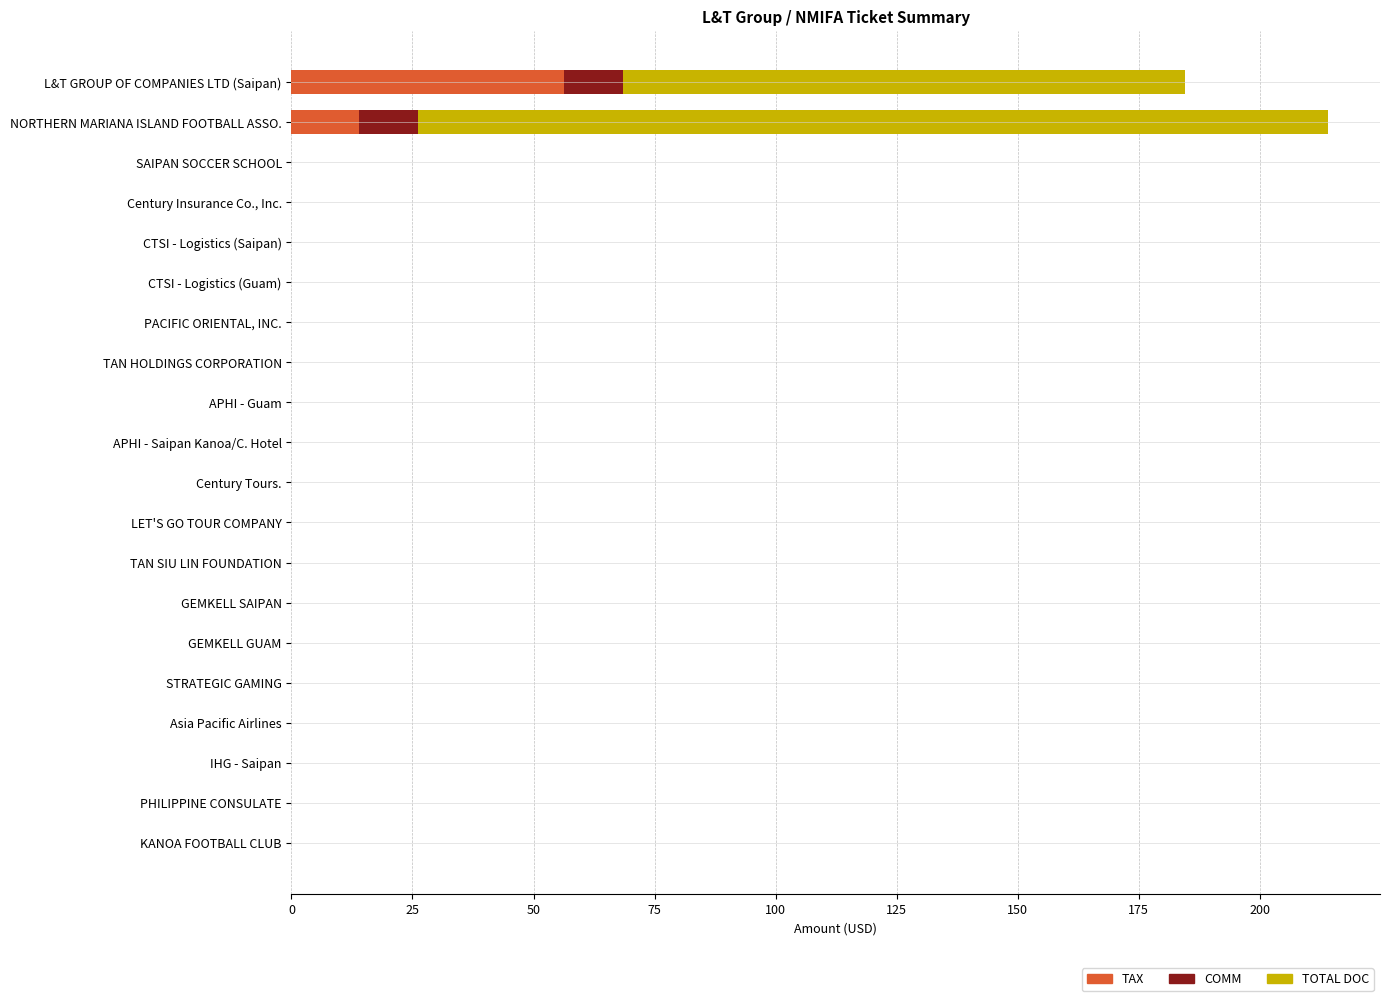

What value does the TAX series have at L&T GROUP OF COMPANIES LTD (Saipan)?

56.3